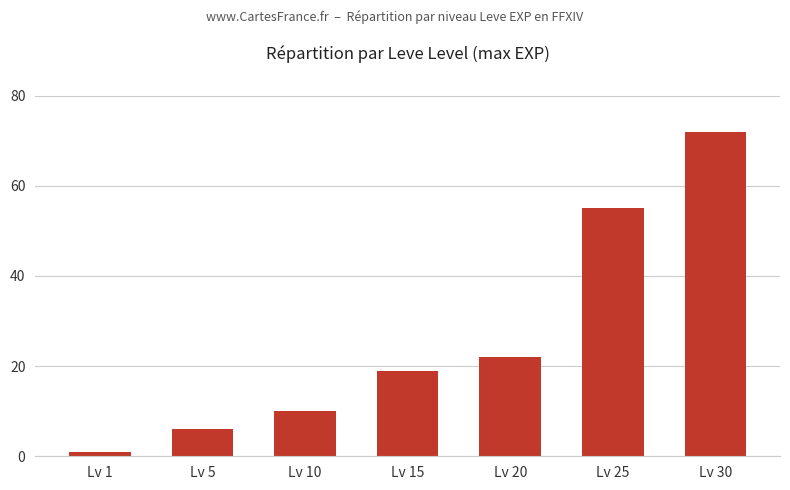

The chart shows a value of 76 at Lv 25. True or false?

False